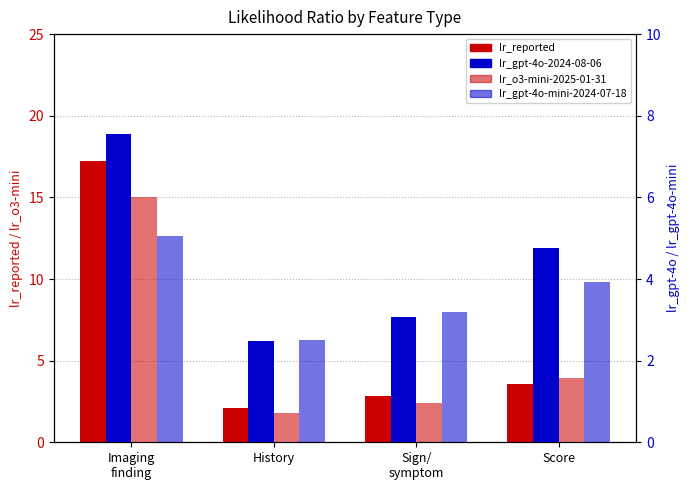

At which category is the sum across all series the highest?

Imaging
finding